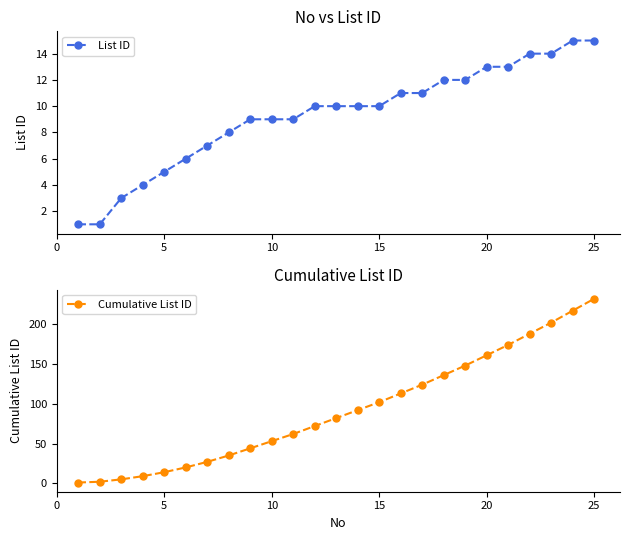

At which label does Cumulative List ID reach its peak?

25